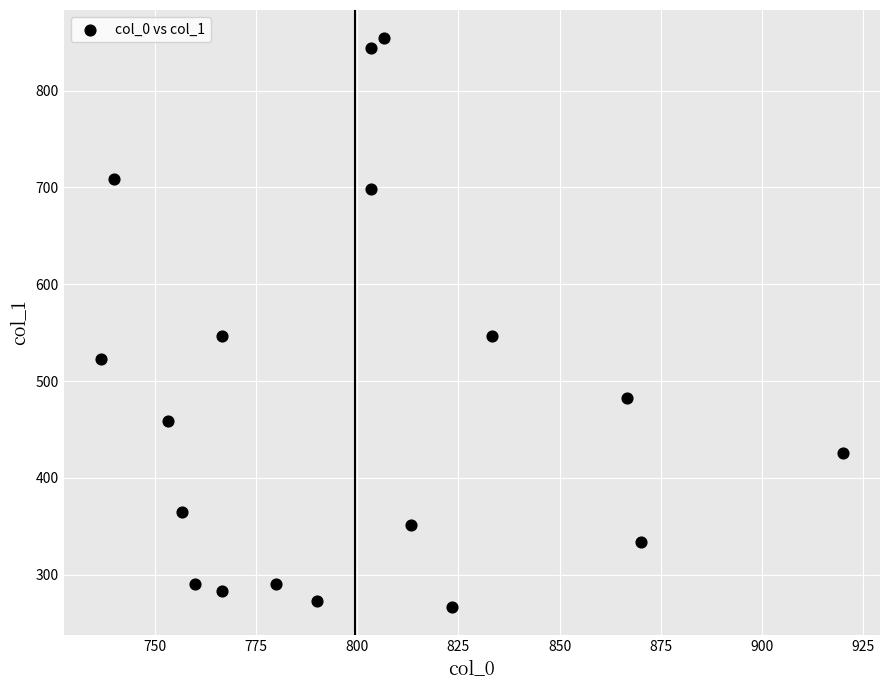

What is the range of X values (max minus min)?

183.3